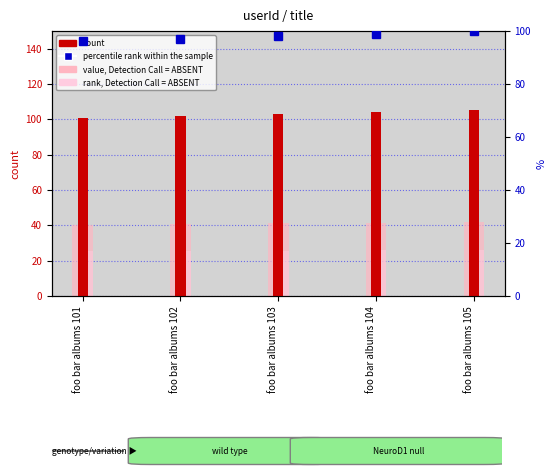

What is the minimum value shown in the chart?

25.2